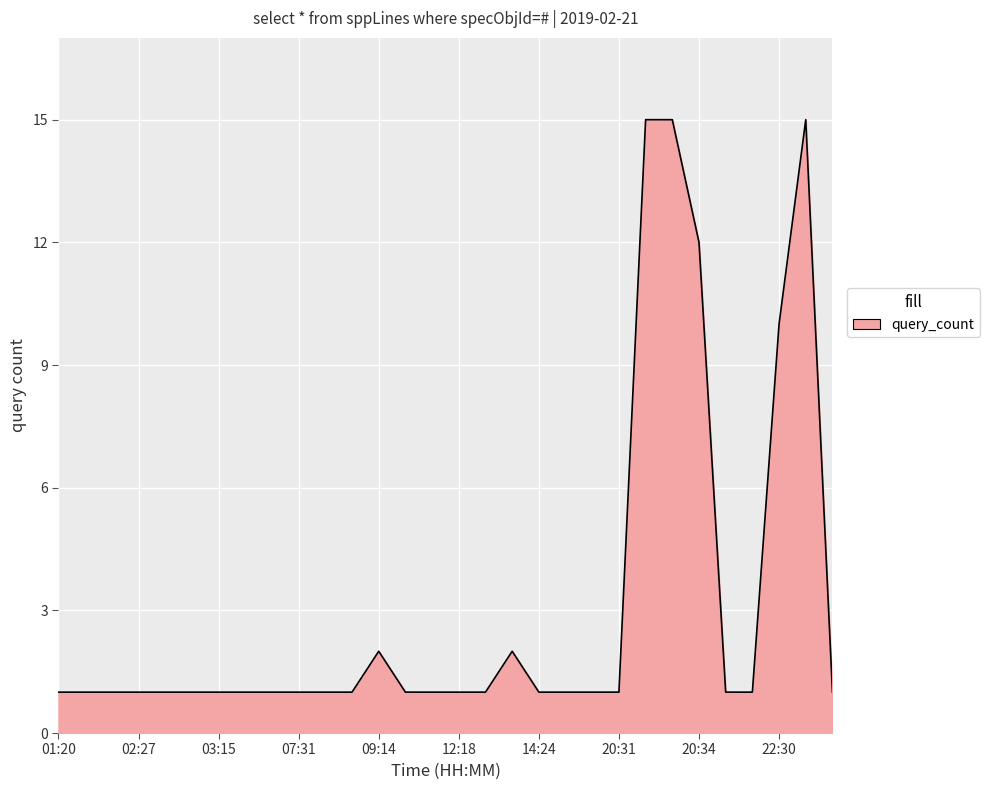

What is the difference between the maximum and minimum values?

14